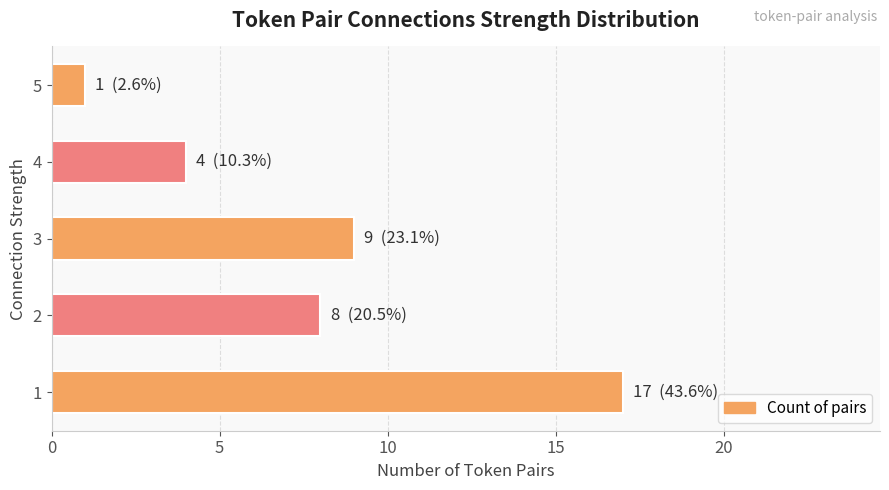

How many data points are less than 8?

2